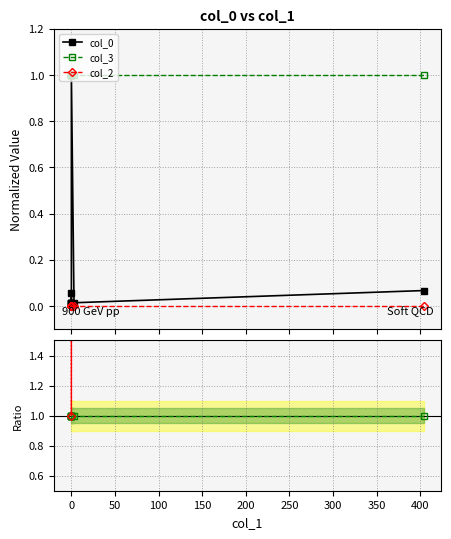

True or false: col_0 has more than 0 points higher than both neighbors.

True